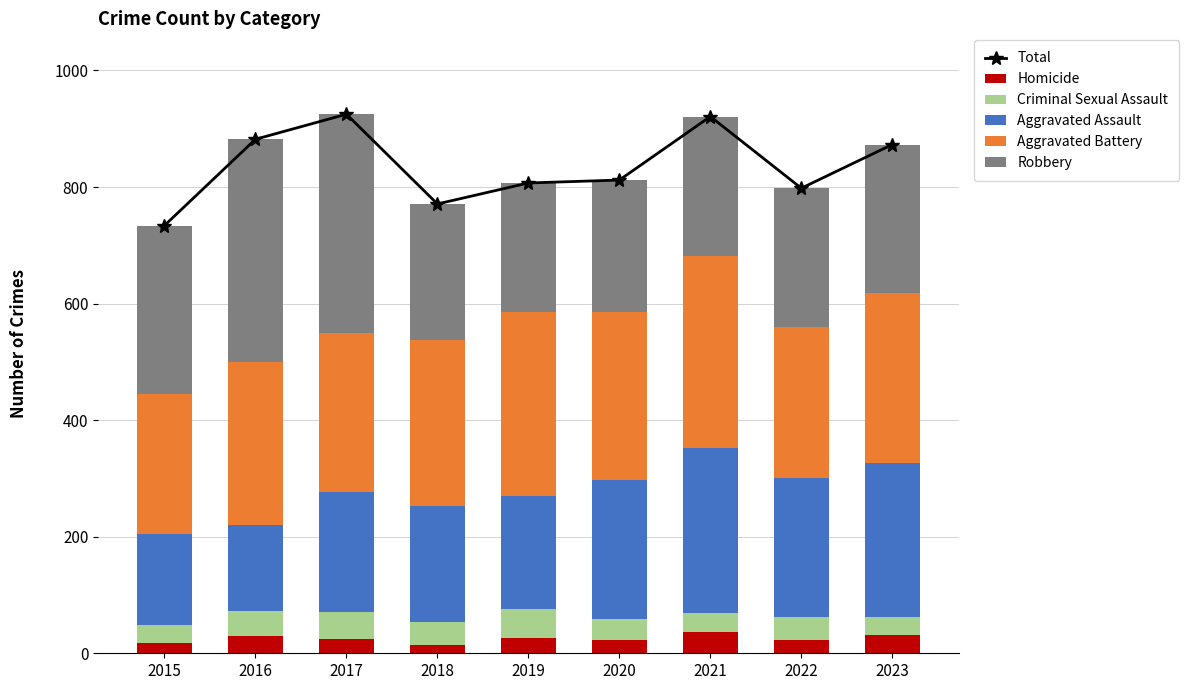

What is the sum of all Total values?

7523